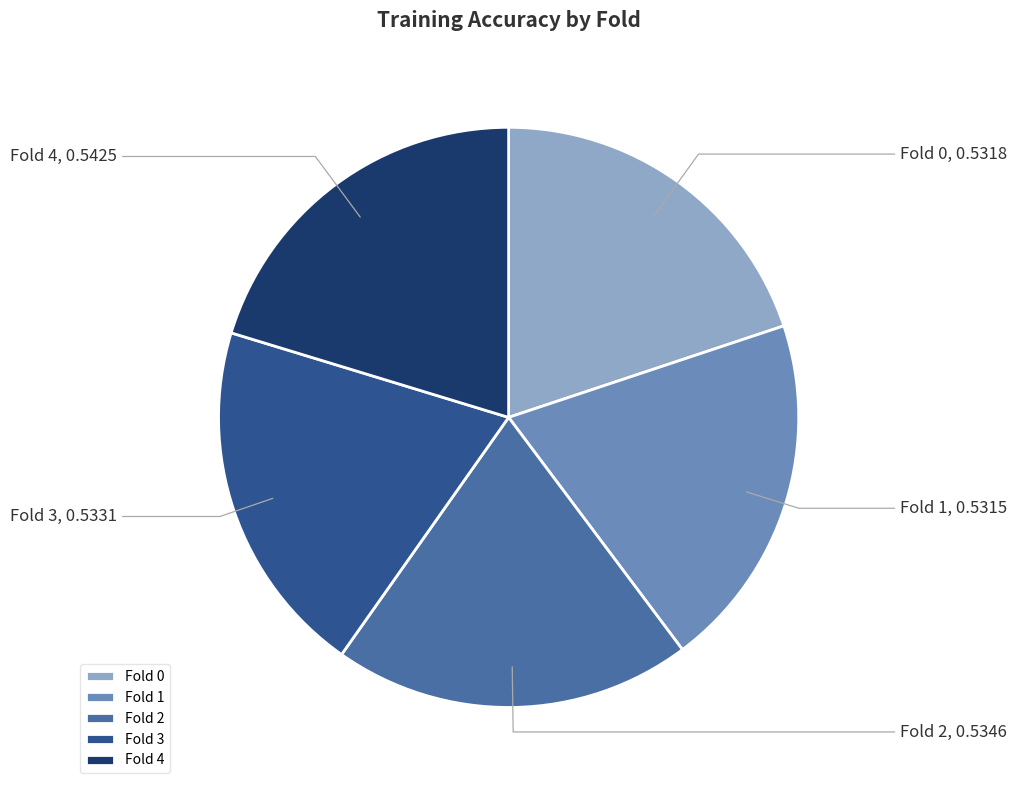

Combined, do Fold 3 and Fold 2 account for over 50%?

No